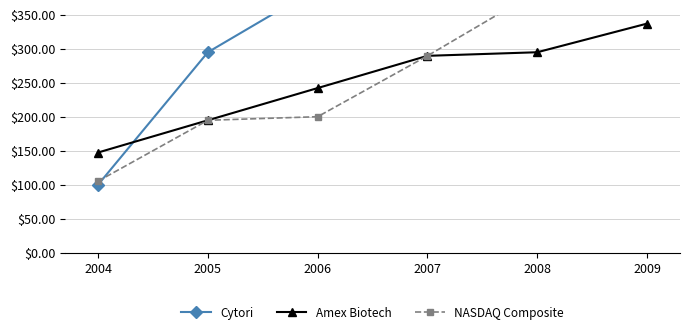

Between which two adjacent categories do Cytori and Amex Biotech first intersect?

2004 and 2005